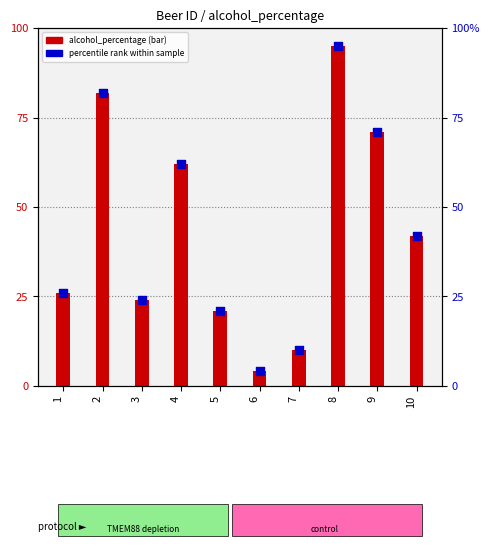

At how many categories does at least one series exceed 29?

5